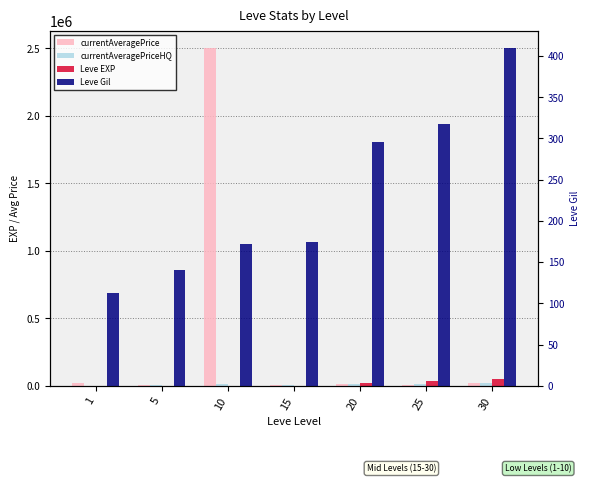

What is the lowest value of the currentAveragePrice series?

2950.0